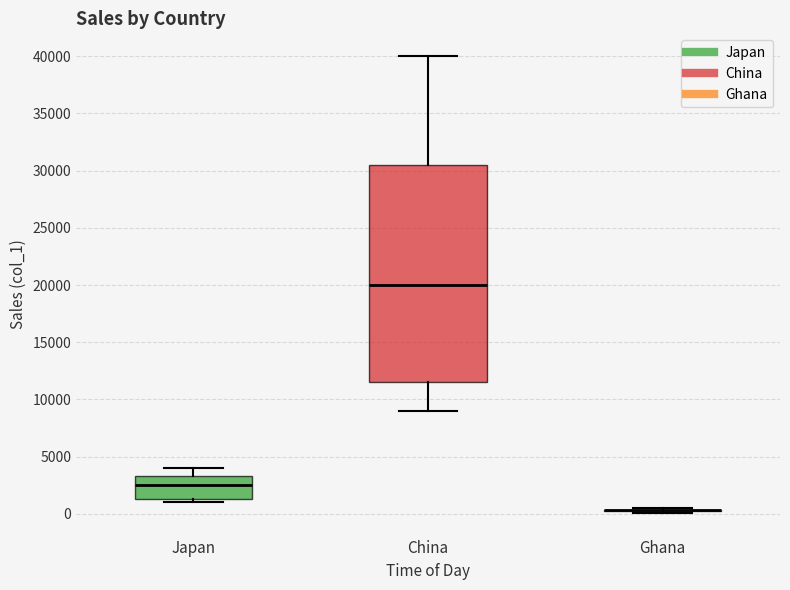

Reading left to right, transcribe this box plot: for each box, give where its median line is, the range the box spans, and where its two whiskers end, as read against the y-axis. The values are not printed on the chart, so give them approximately, as read against the axis.

Japan: median 2500, box 1500 to 3500, whiskers 1000 to 4000
China: median 20000, box 11500 to 30500, whiskers 9000 to 40000
Ghana: box collapsed to a line at 500, whiskers 0 to 500